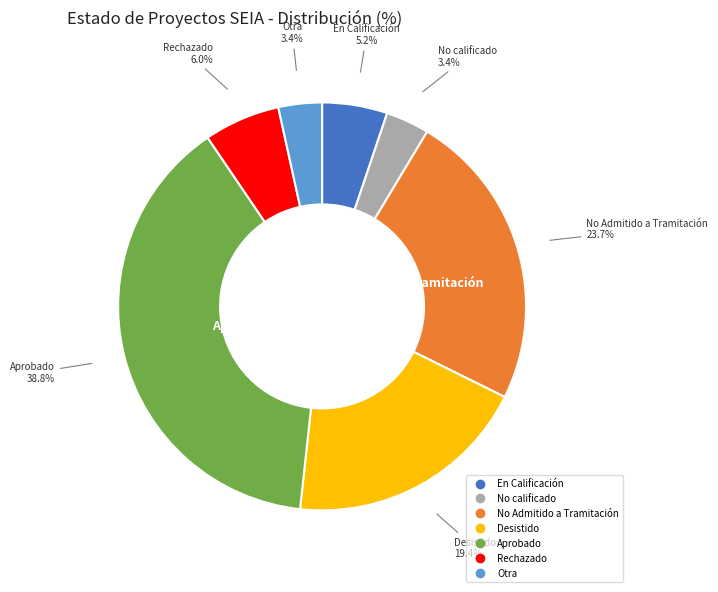

How many slices are in this pie chart?

7